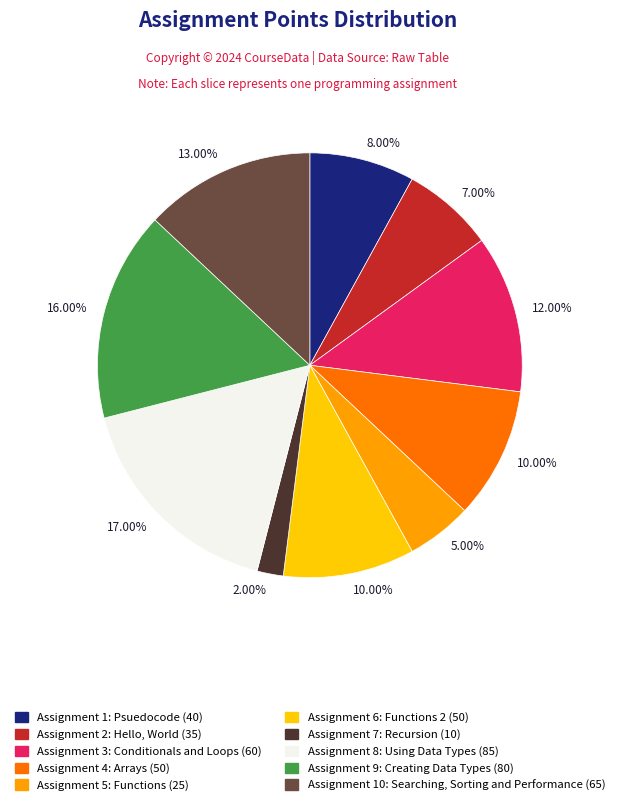

Is there any slice that represents more than half of the pie?

No